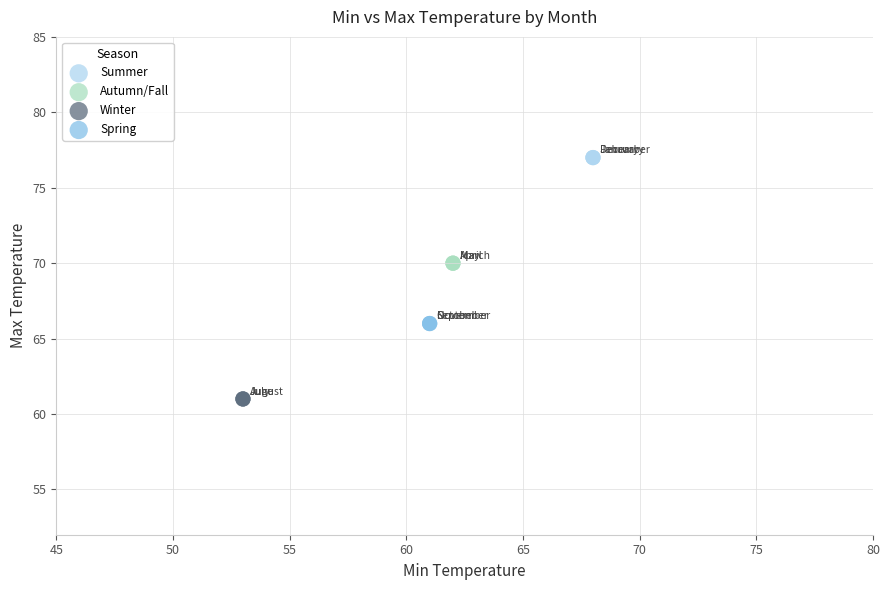

Which series contains the highest Y value?

Summer